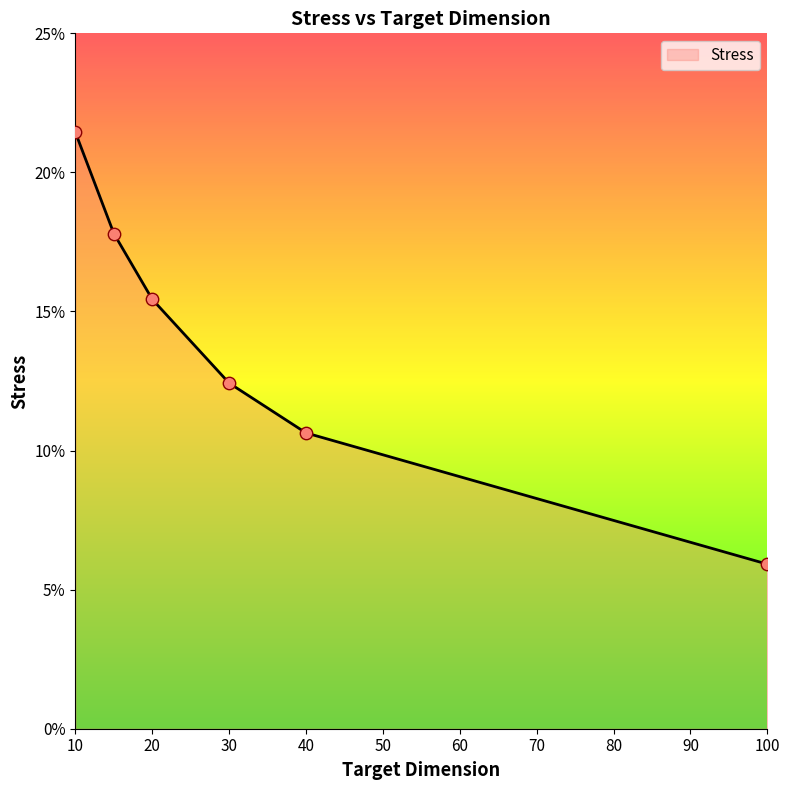

Between 40 and 30, which is larger?

30